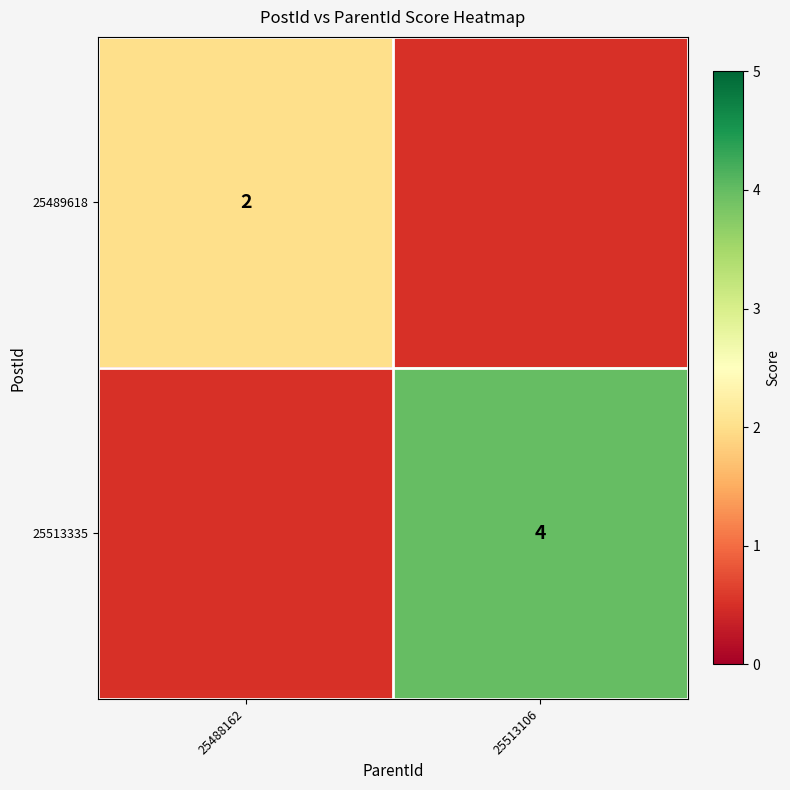

True or false: 25513335 has a value of 2 at 25513106.

False